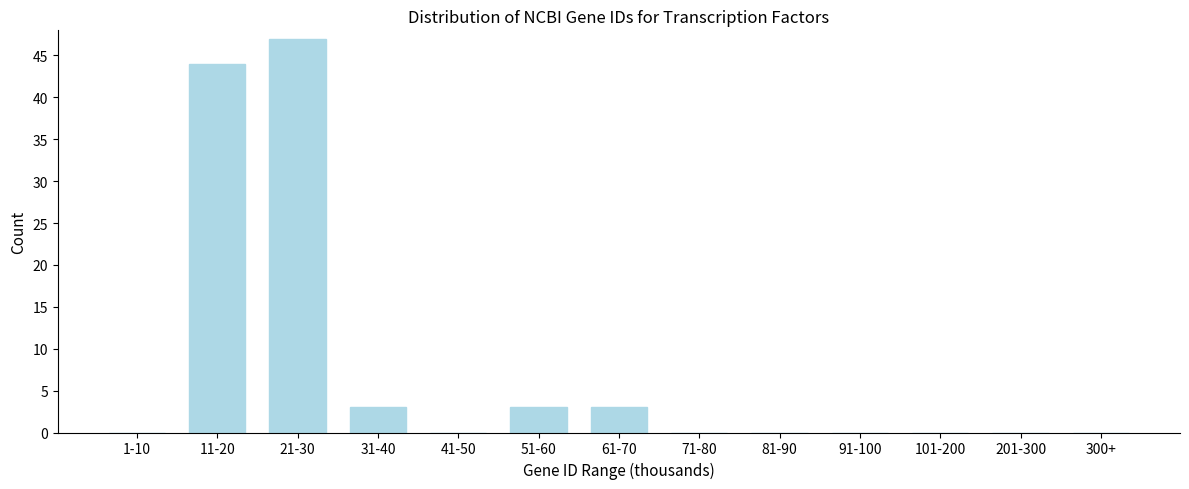

Reading left to right, transcribe all the data shown in this chart.

1-10=0	11-20=44	21-30=47	31-40=3	41-50=0	51-60=3	61-70=3	71-80=0	81-90=0	91-100=0	101-200=0	201-300=0	300+=0